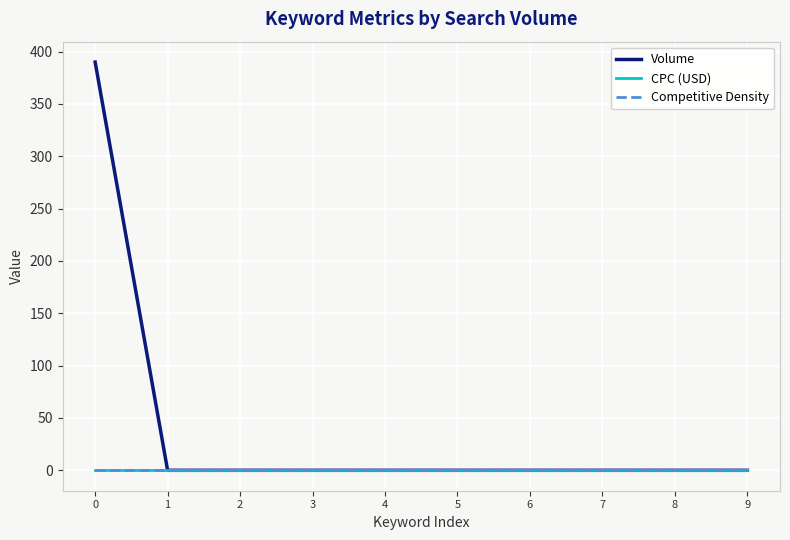

True or false: Competitive Density has more than 1 points higher than both neighbors.

False